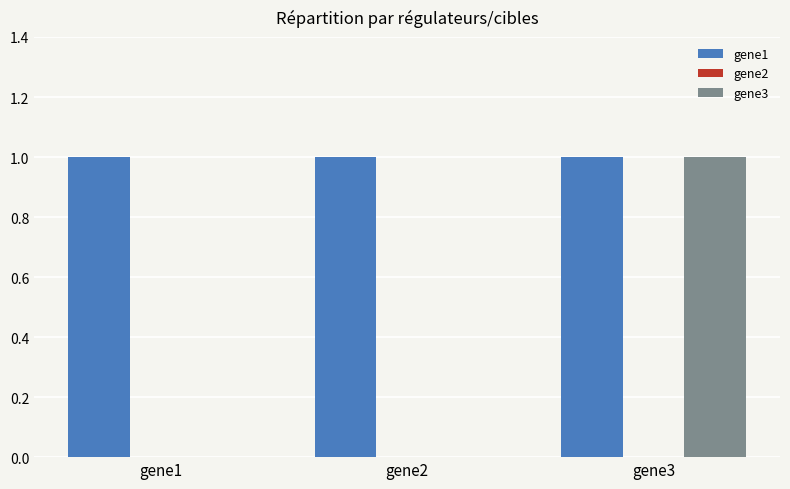

Is the value of gene3 at gene1 greater than the value of gene1 at gene1?

No